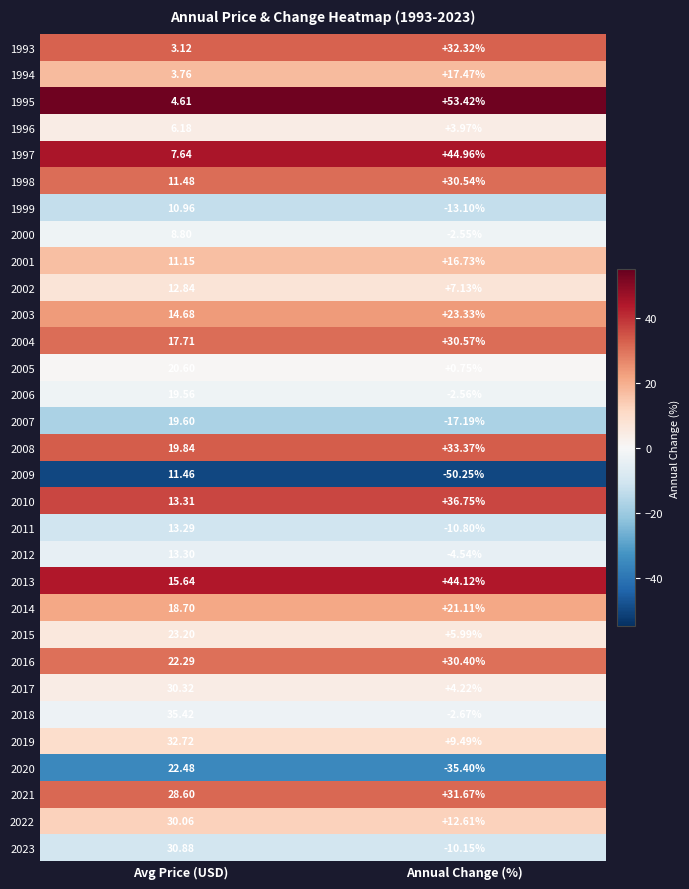

Which series has the widest spread of values?

2009